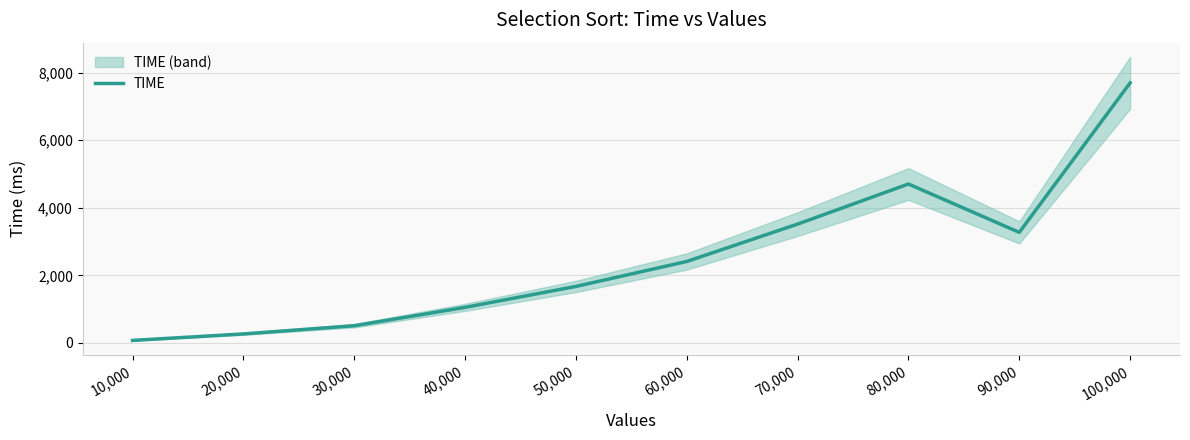

List the labels in order of value, smallest first.

10,000, 20,000, 30,000, 40,000, 50,000, 60,000, 90,000, 70,000, 80,000, 100,000